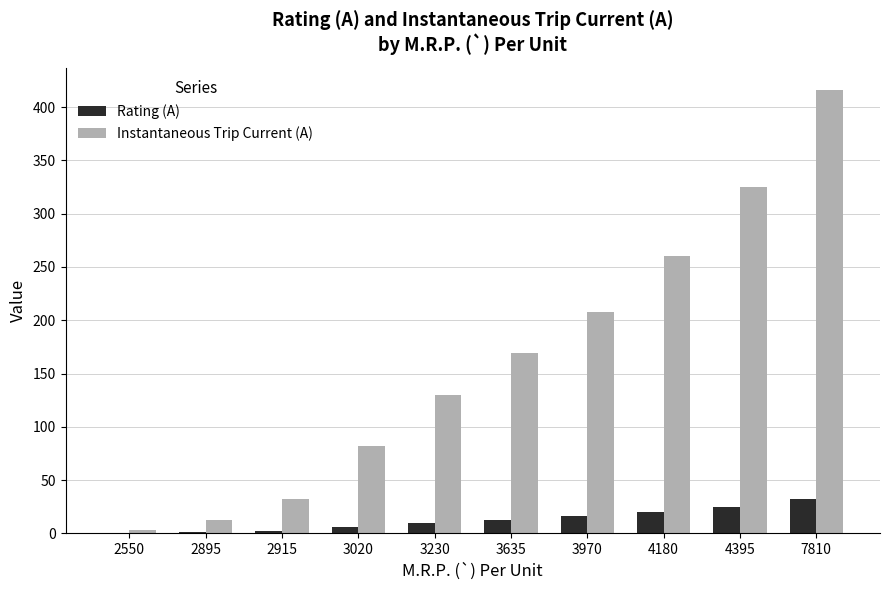

True or false: Instantaneous Trip Current (A) has a value of 3.3 at 2550.

True